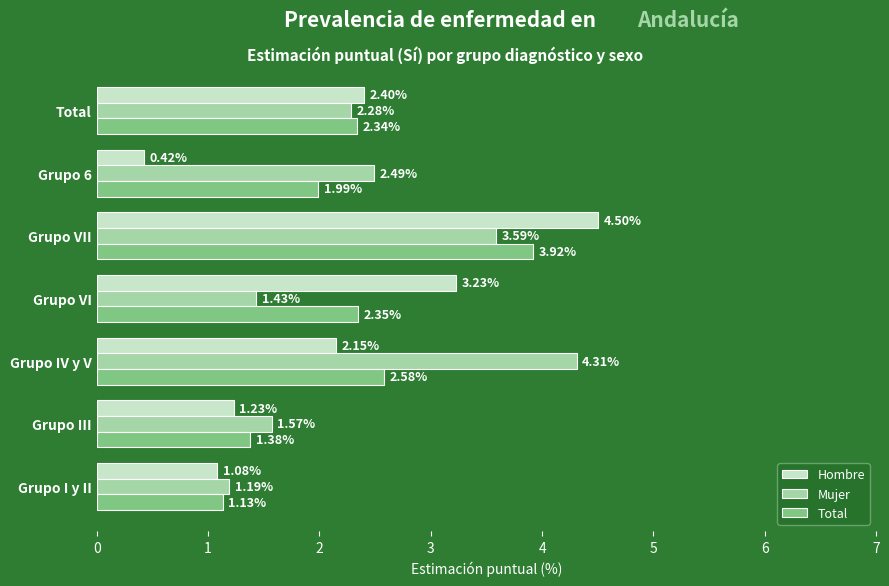

What is the difference between the maximum and minimum values in the Total series?

2.8